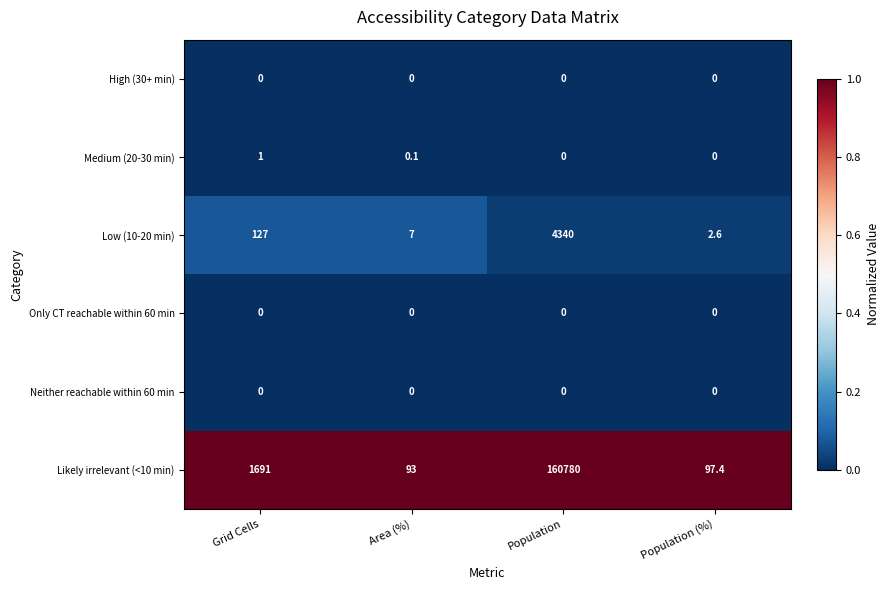

True or false: Likely irrelevant (<10 min) has a value of 47.5 at Area (%).

False